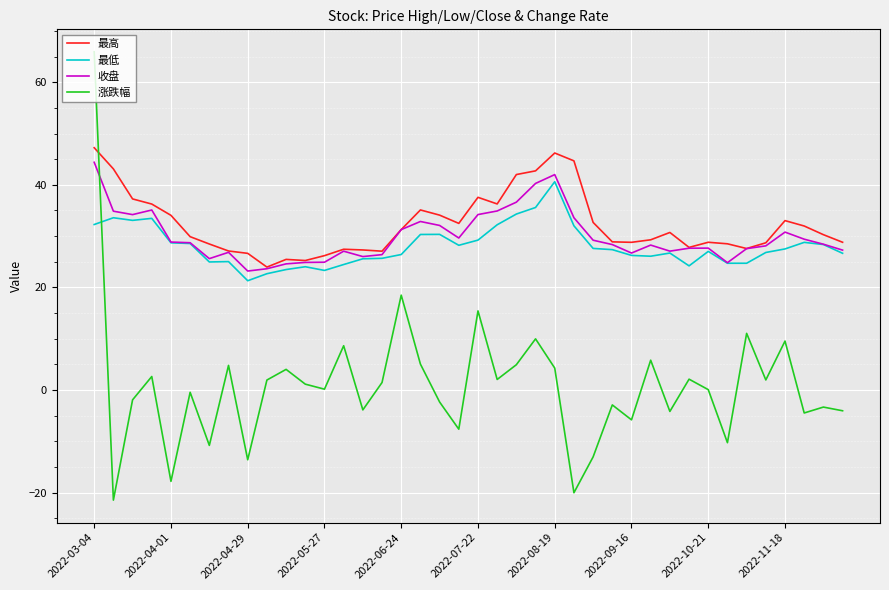

What are all the series names shown in the legend?

最高, 最低, 收盘, 涨跌幅